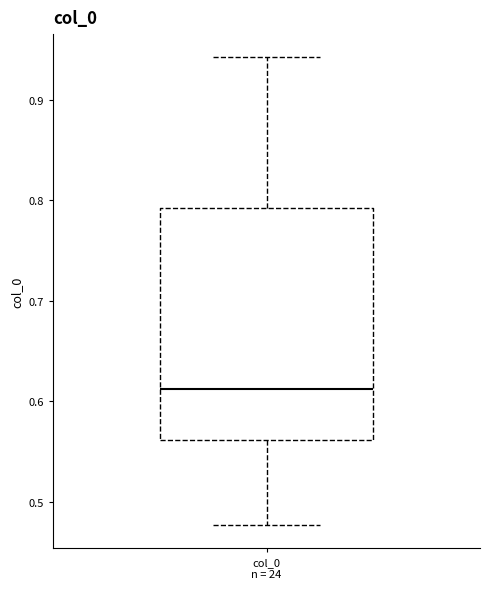

Where does the median line of the box for col_0 n = 24 sit on the y-axis? The values are not printed on the chart, so give them approximately, as read against the axis.

0.61